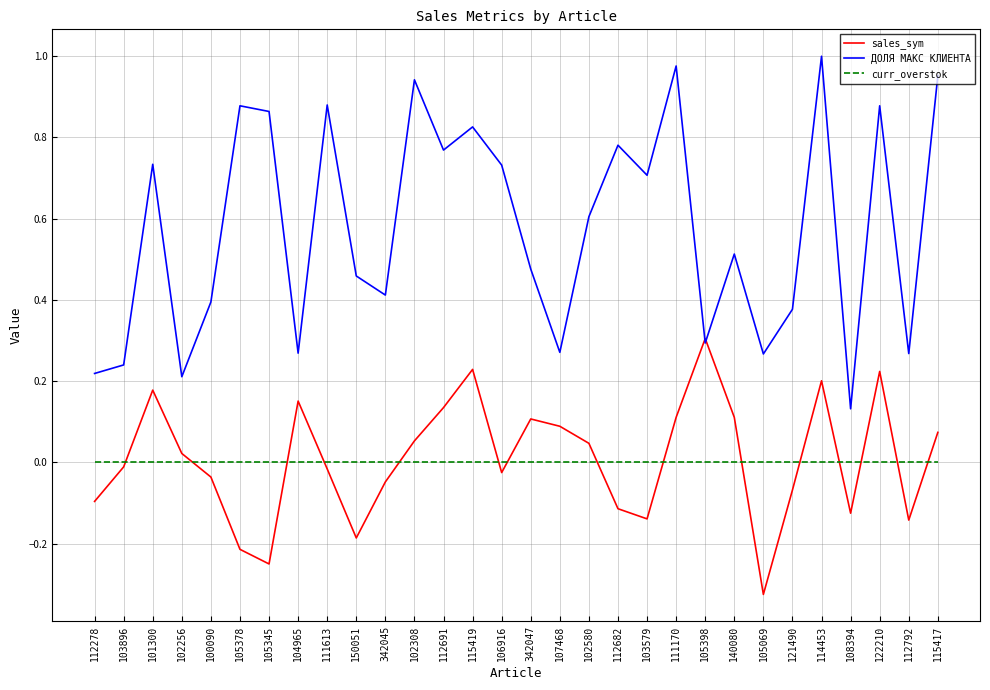

The value of ДОЛЯ МАКС КЛИЕНТА at 122210 is 0.4. True or false?

False